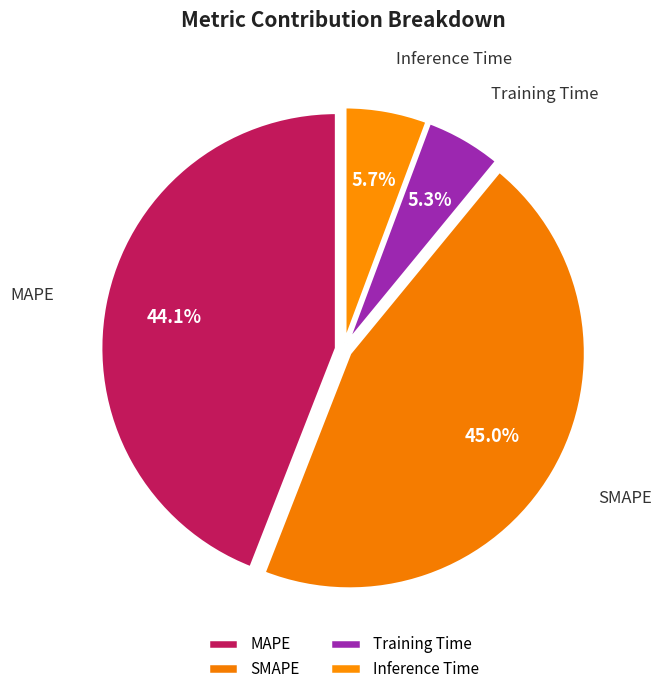

Between Inference Time and MAPE, which is larger?

MAPE